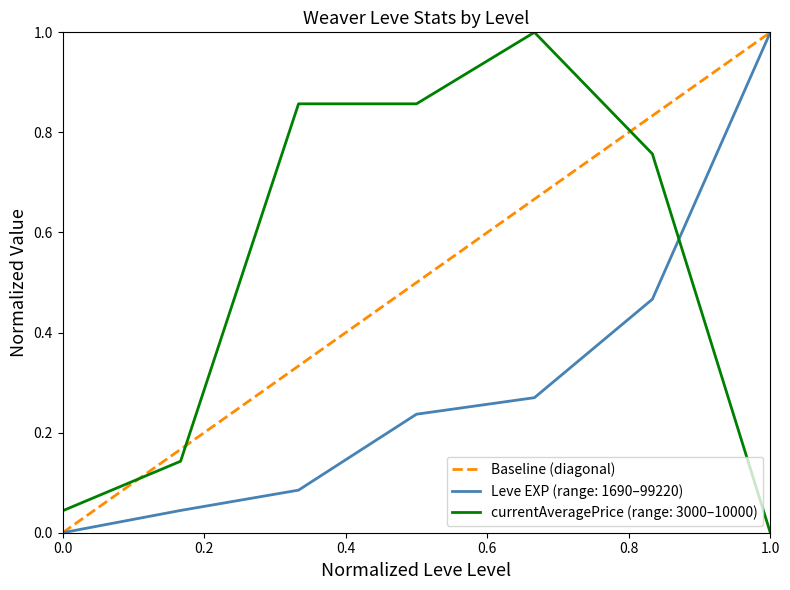

Is it true that Leve EXP (range: 1690–99220) equals 1.6 at 1.0?

False